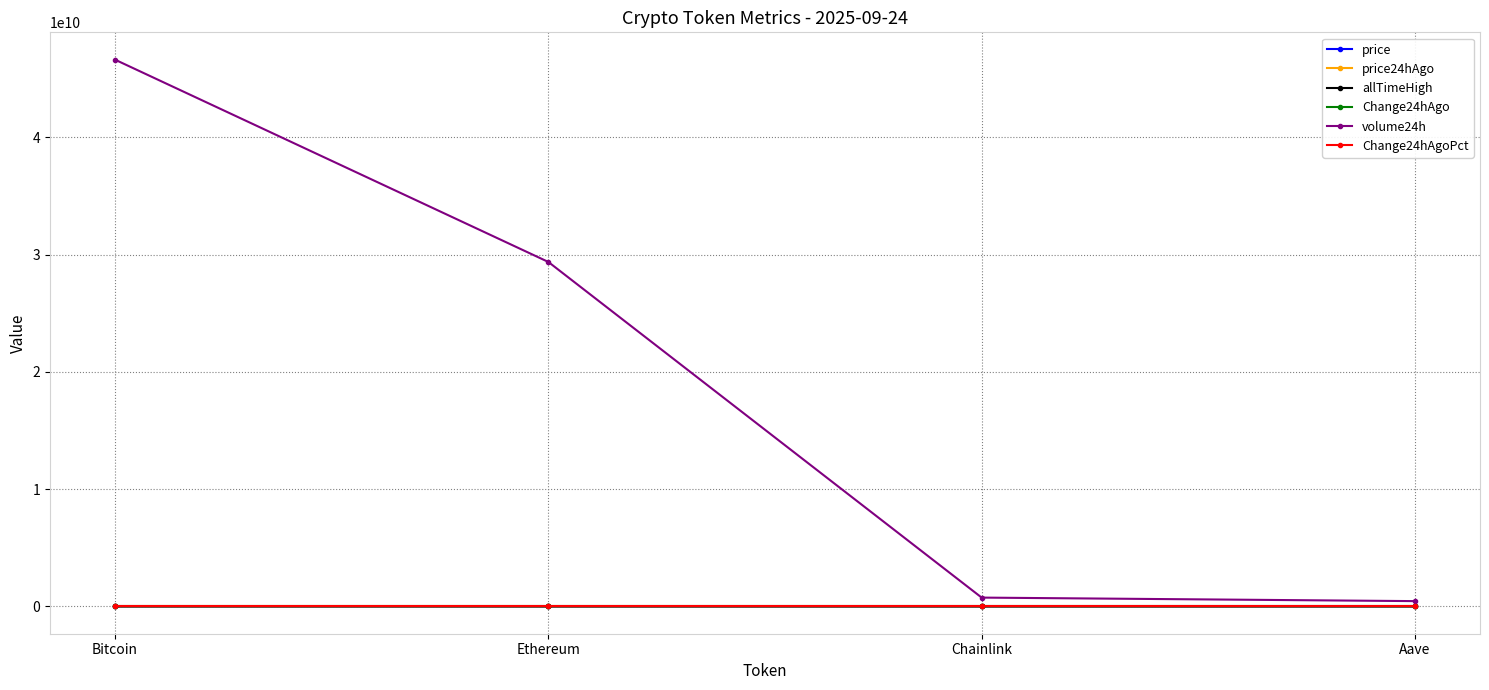

True or false: Change24hAgoPct and price24hAgo intersect in this chart.

False